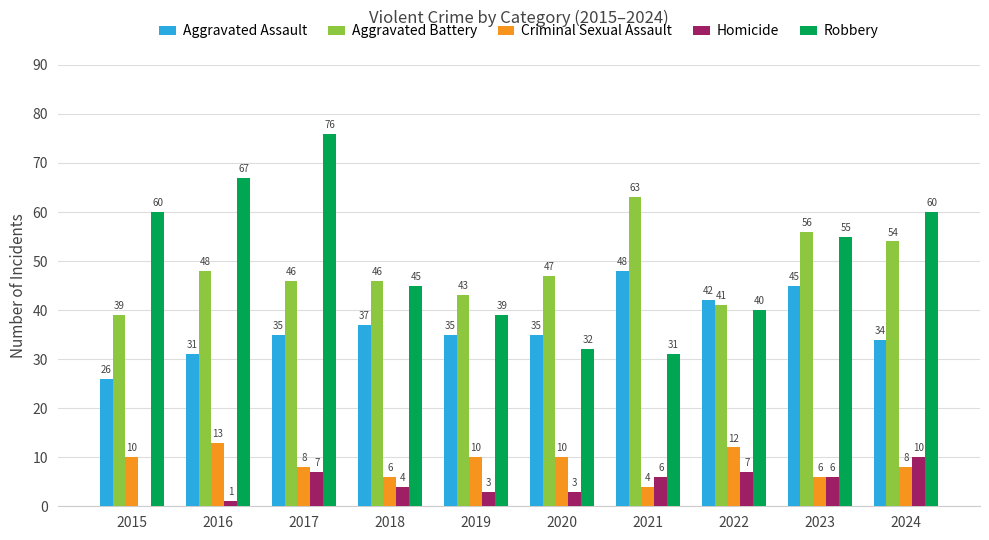

What is the sum of all Homicide values?

47